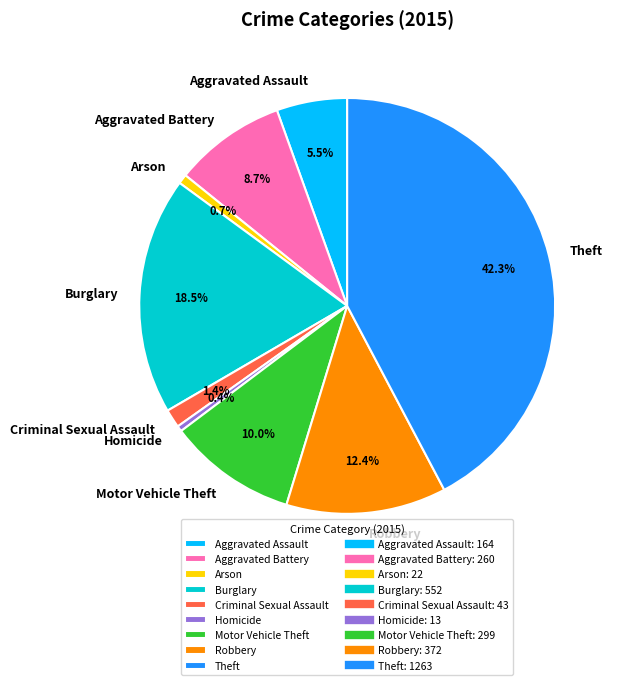

Is there any slice that represents more than half of the pie?

No